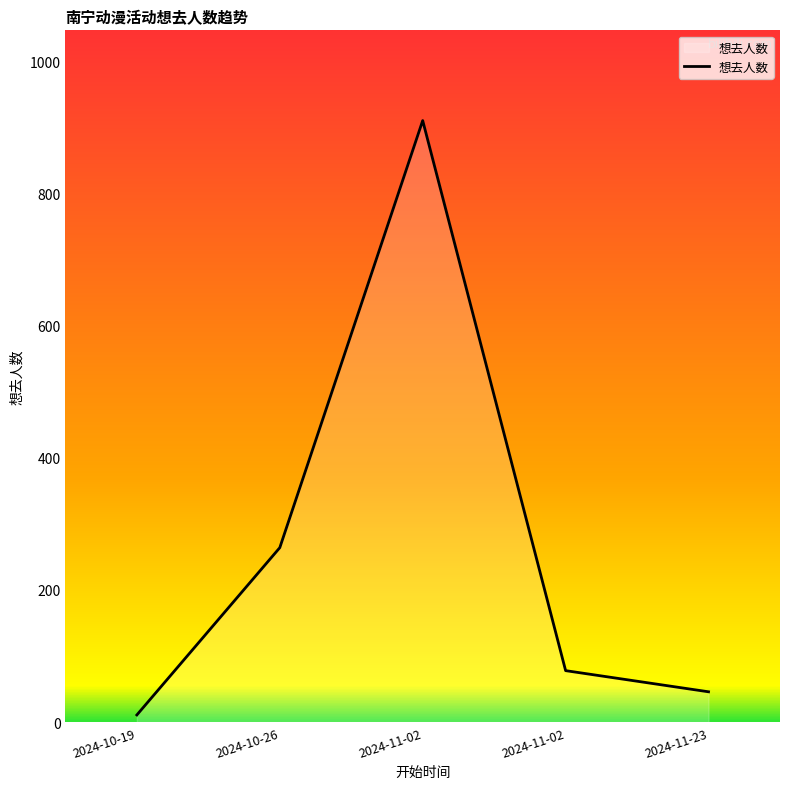

What is the change in value from 2024-10-19 to 2024-11-02?

+67